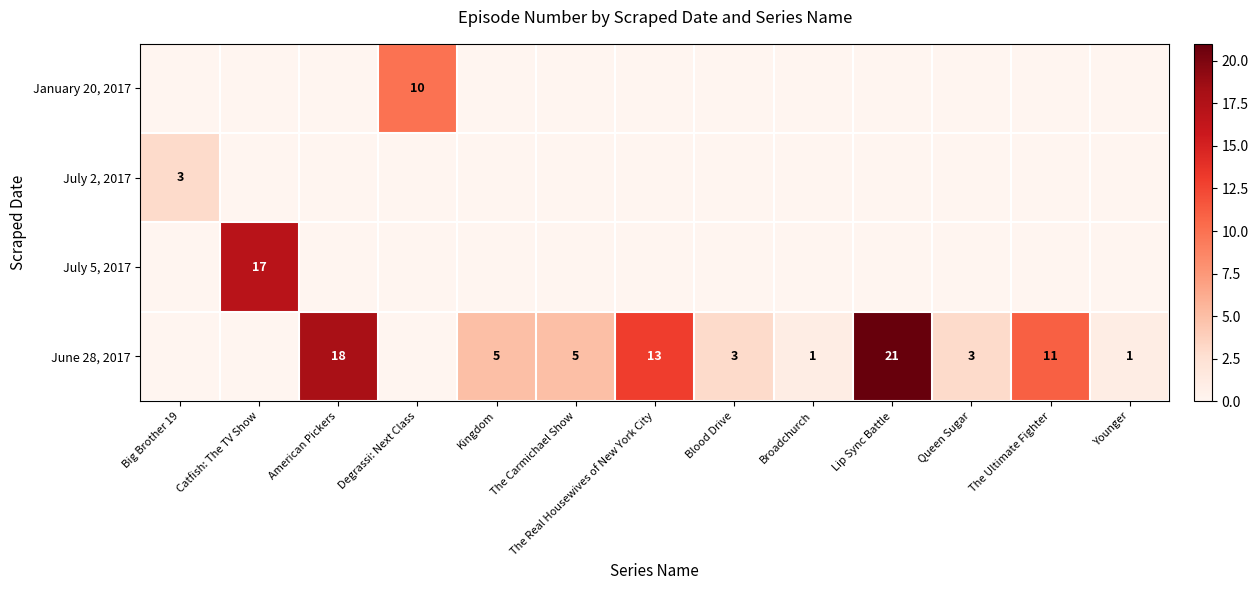

The June 28, 2017 series shows 1 at Kingdom. True or false?

False